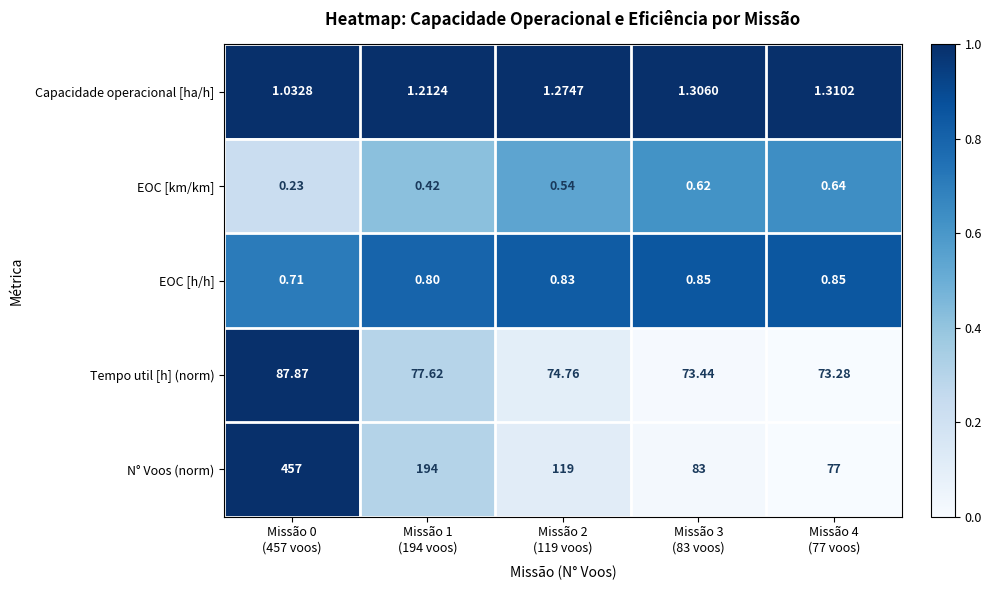

List the series in order of their peak value, highest first.

N° Voos (norm), Tempo util [h] (norm), Capacidade operacional [ha/h], EOC [h/h], EOC [km/km]